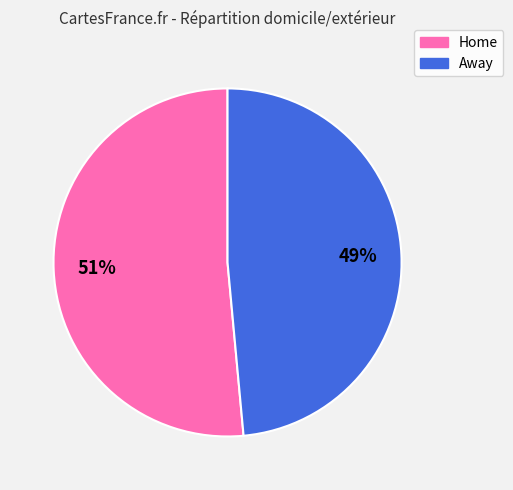

How many segments does this pie chart have?

2